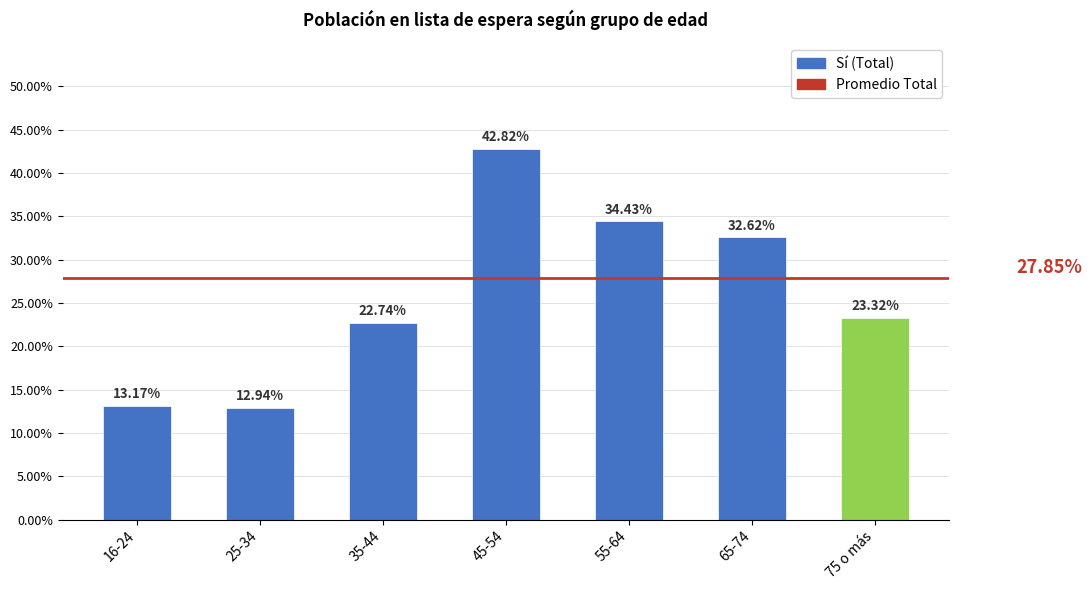

Are the bars horizontal?

No